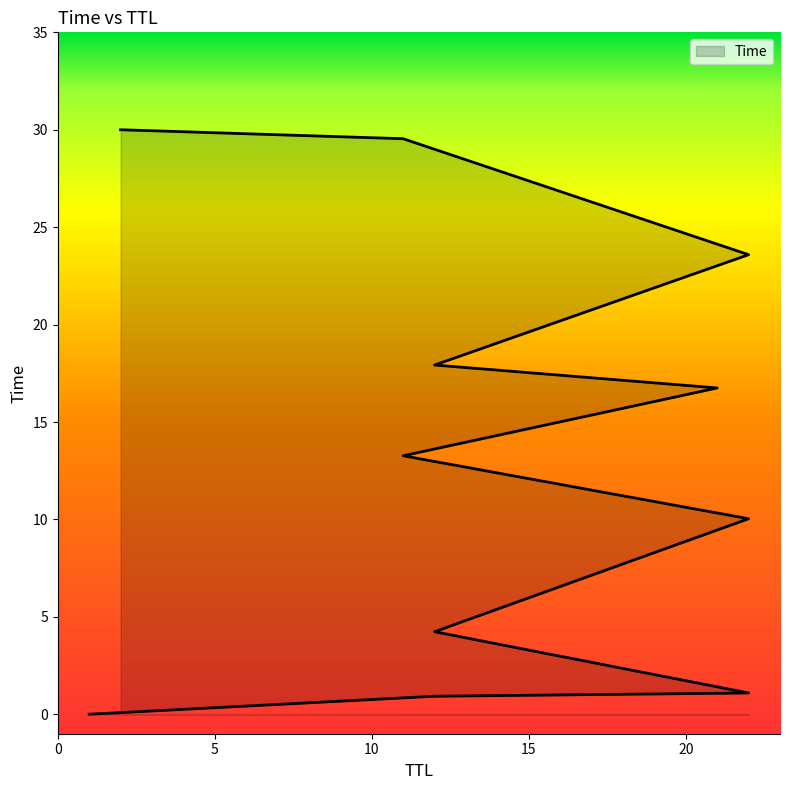

Read the value at 22.

1.1